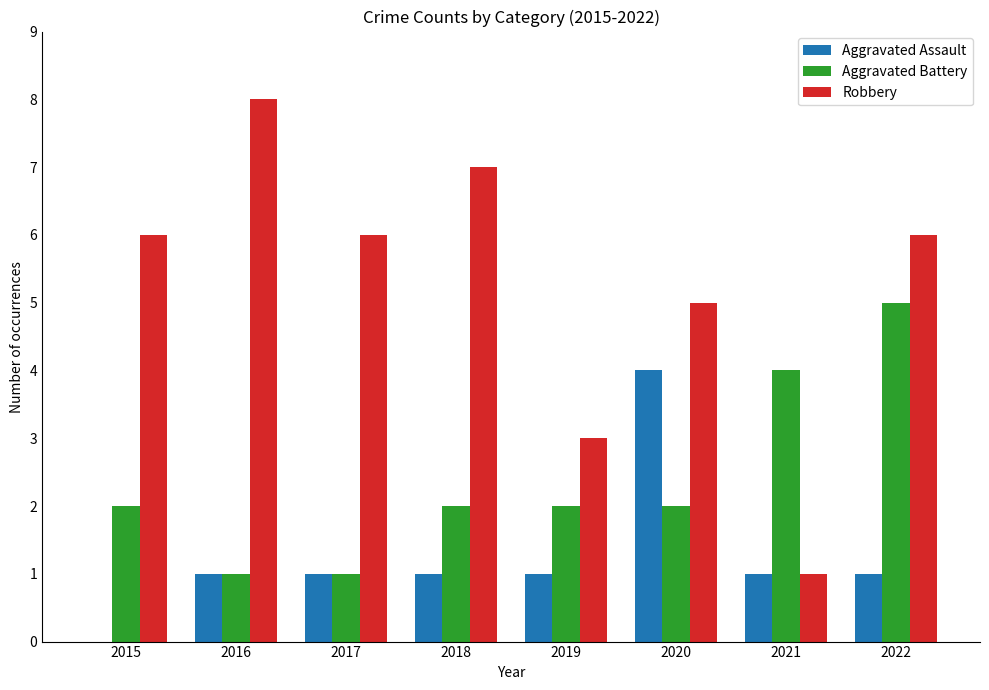

What is the average value of the Aggravated Assault series?

1